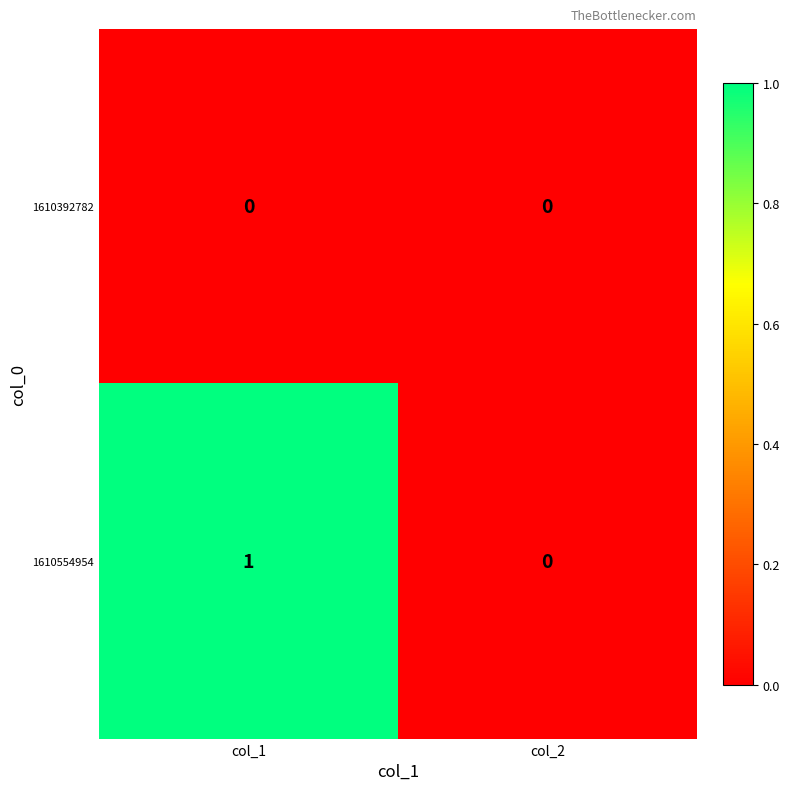

List the series in order of their overall mean, highest first.

1610554954, 1610392782